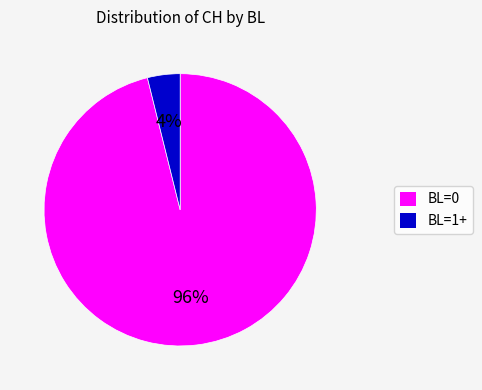

Between BL=0 and BL=1+, which is larger?

BL=0